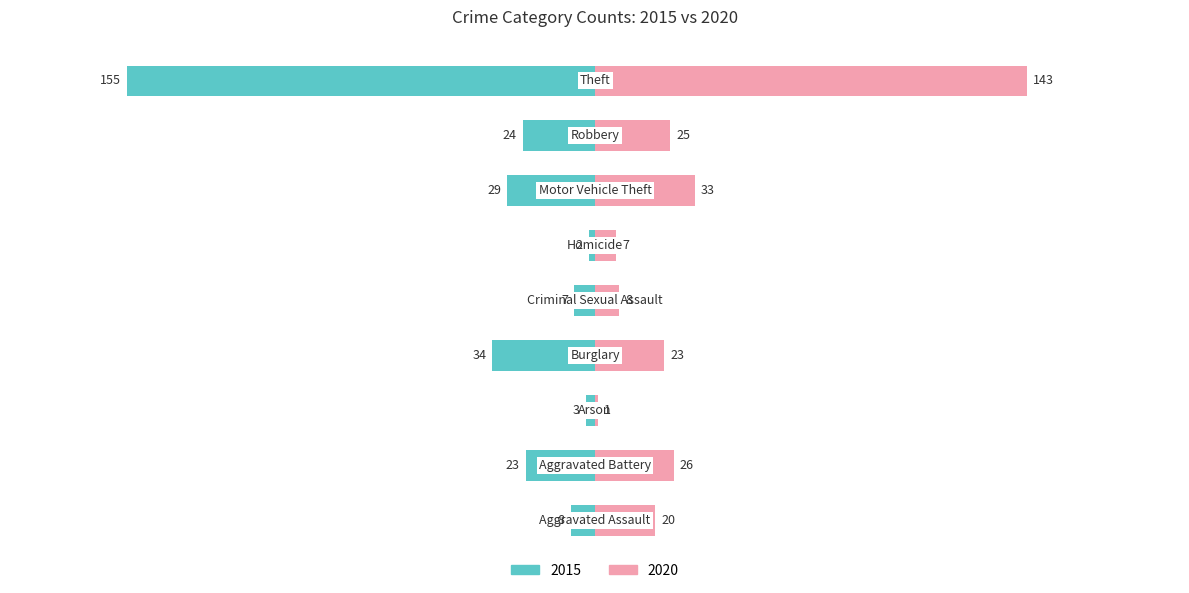

Which series has the widest spread of values?

2015